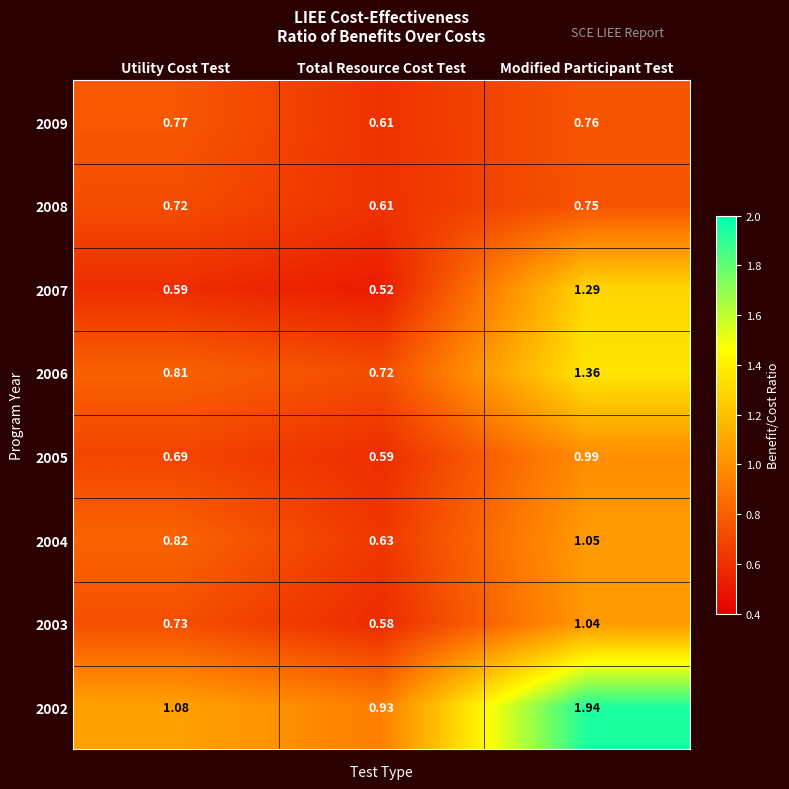

Is the value of 2007 at Utility Cost Test greater than the value of 2008 at Modified Participant Test?

No